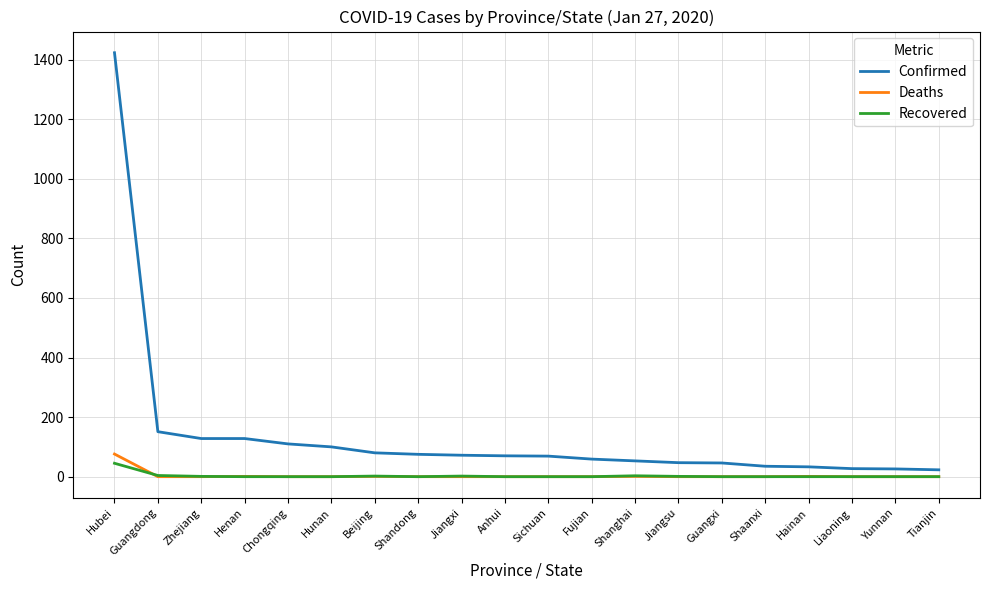

At which label does Confirmed first exceed 70?

Hubei